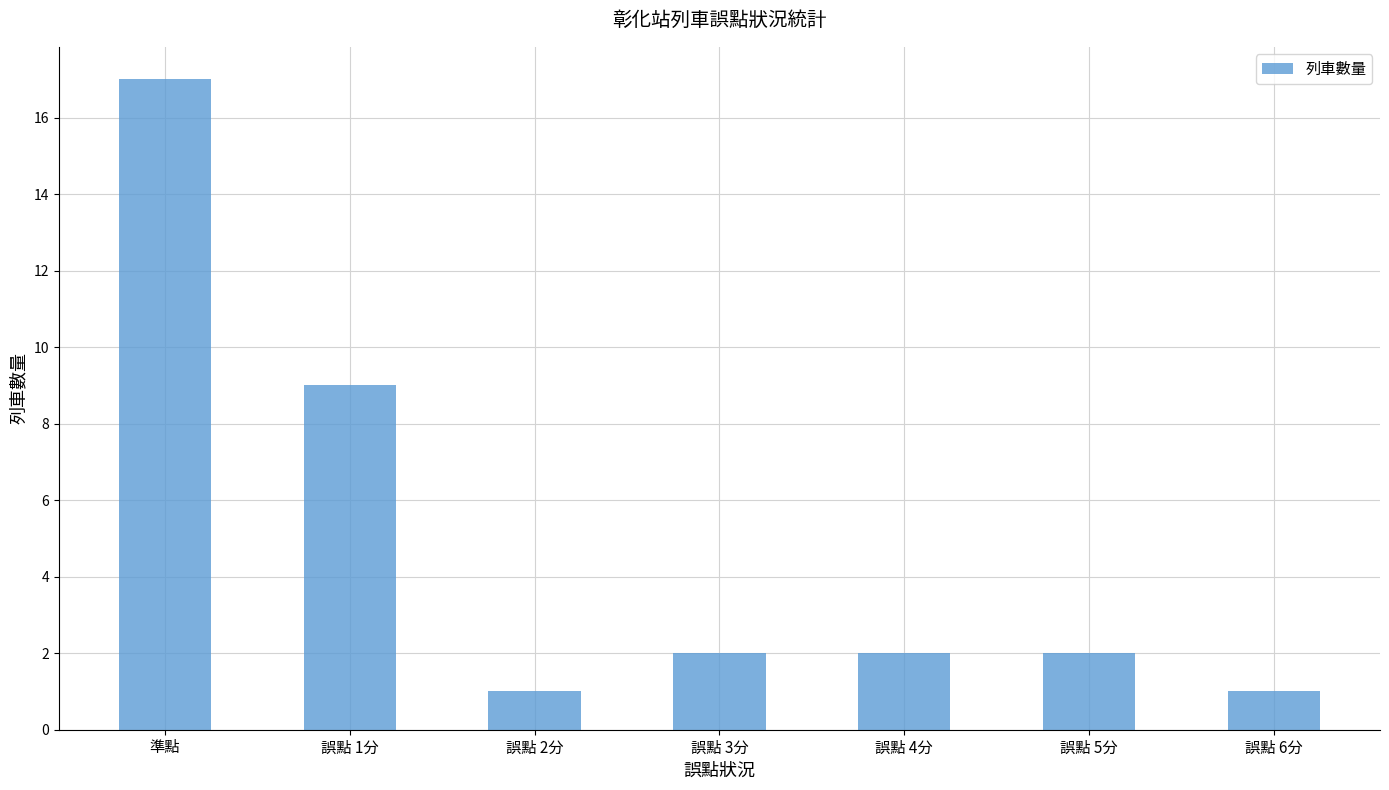

Reading left to right, transcribe all the data shown in this chart.

準點=17	誤點 1分=9	誤點 2分=1	誤點 3分=2	誤點 4分=2	誤點 5分=2	誤點 6分=1